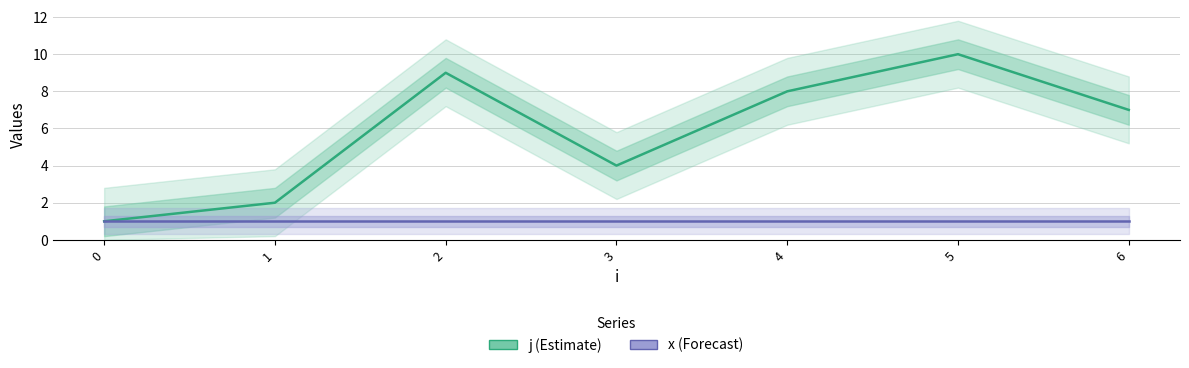

What is the spread (max minus min) of values at 3?

3